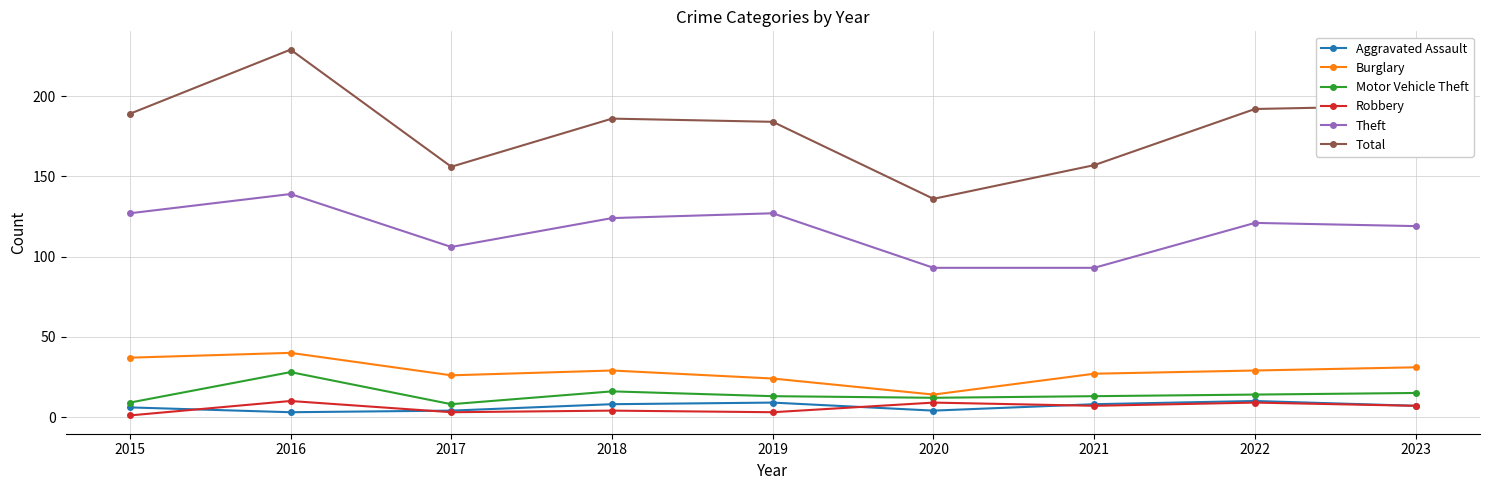

At which label does Theft first exceed 121?

2015